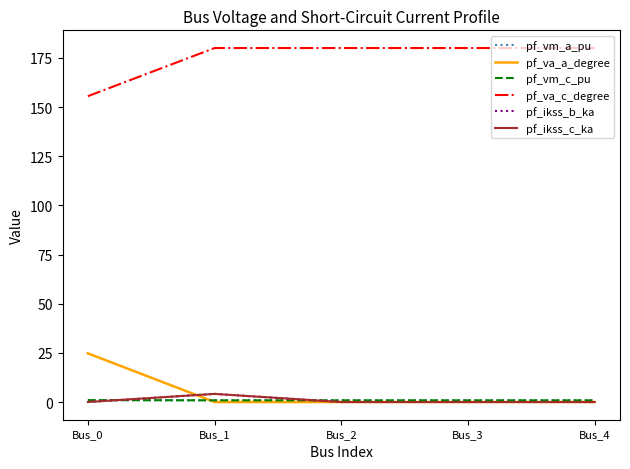

Between Bus_0 and Bus_3, which series saw the biggest shift?

pf_va_a_degree